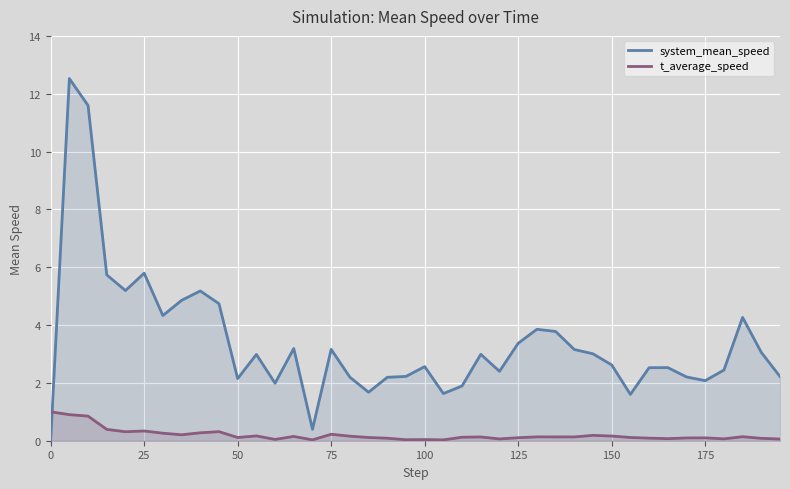

Which series ends up on top after the final intersection of t_average_speed and system_mean_speed?

system_mean_speed